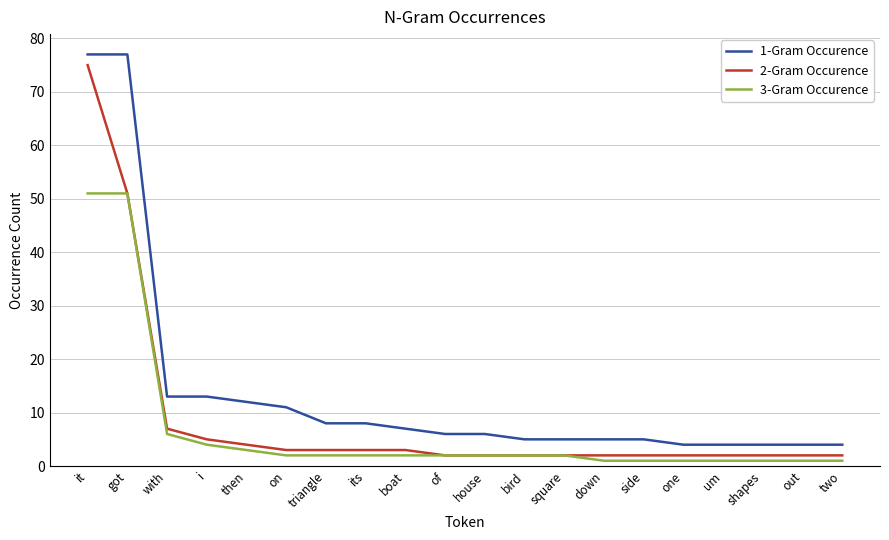

What position from the right is i?

17